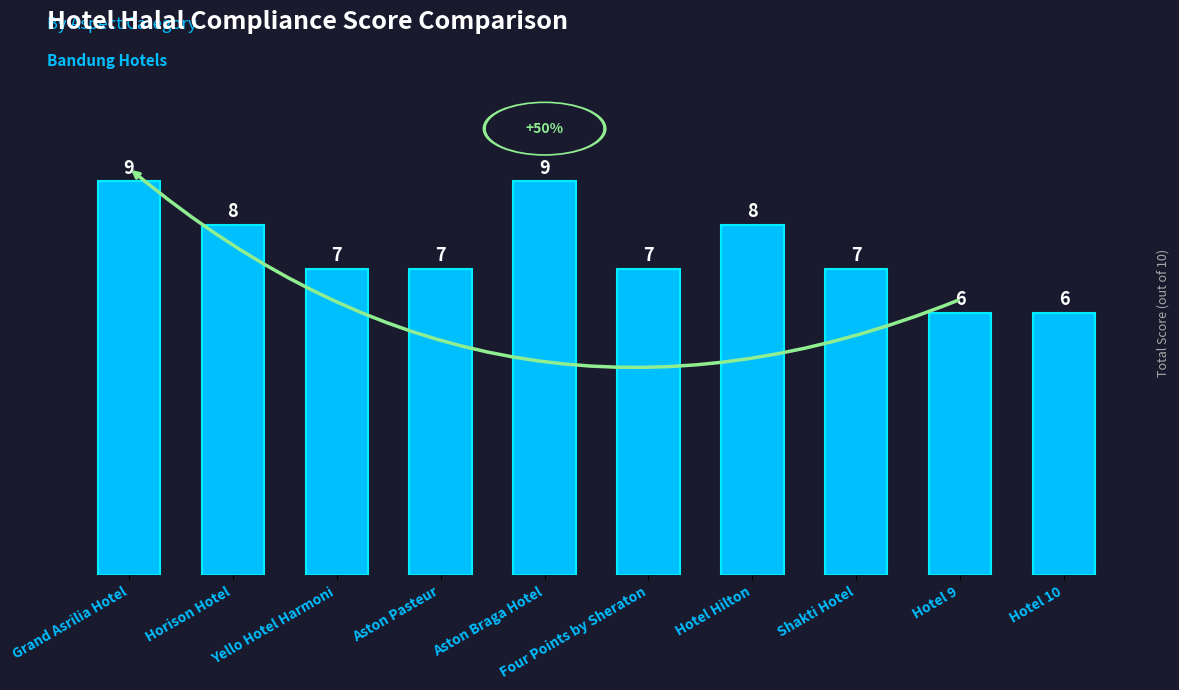

What is the greatest value displayed?

9